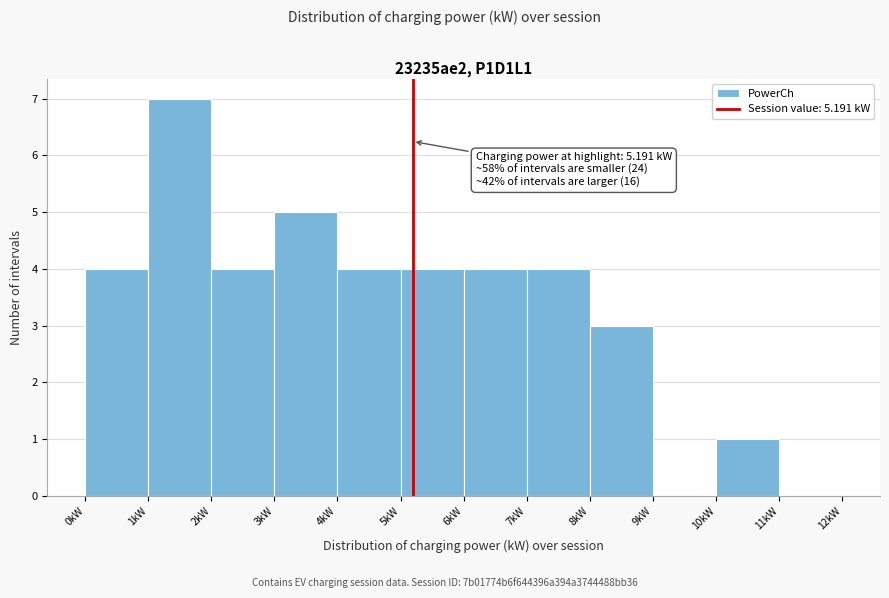

Over which range of the x-axis is the bar tallest?

1 to 2